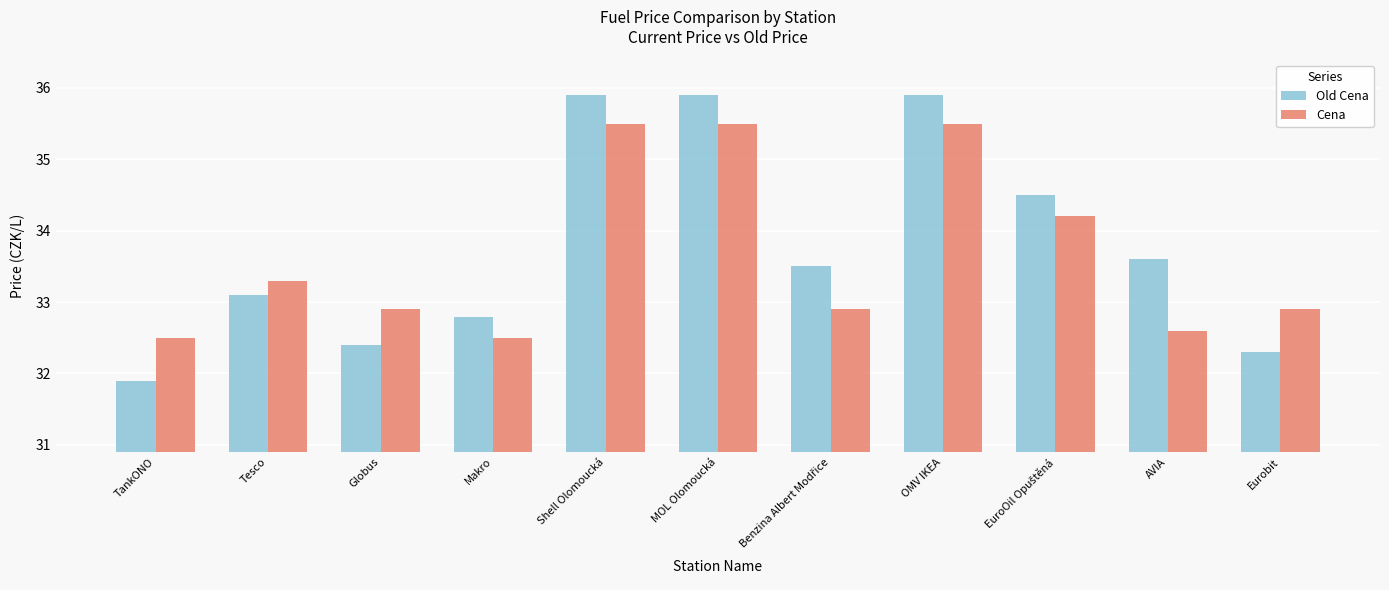

Which series has the largest total across all categories?

Old Cena